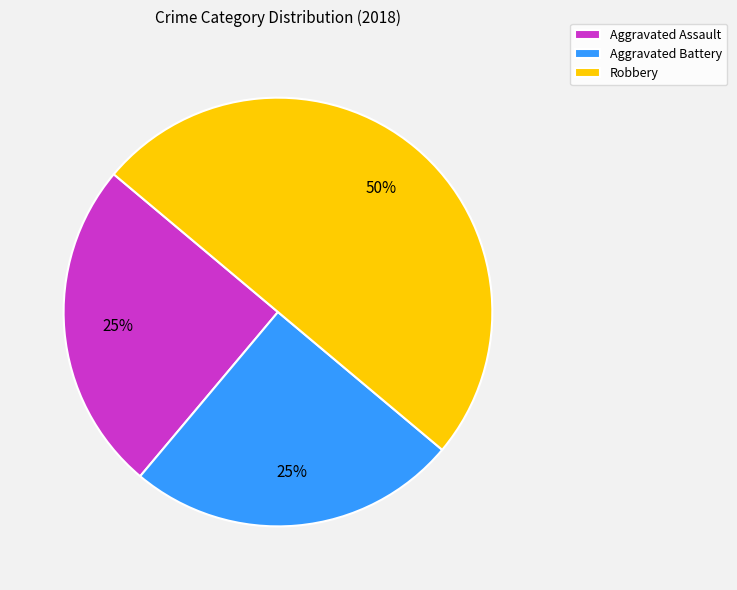

The Aggravated Assault slice represents 25% of the pie. True or false?

True